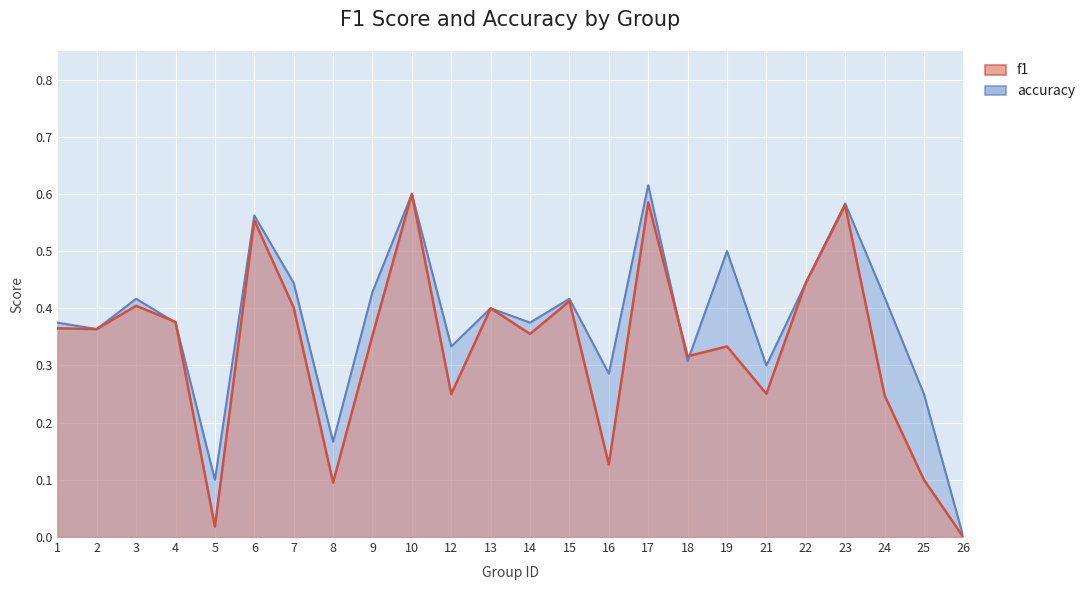

How many interior local valleys does the f1 series have?

8